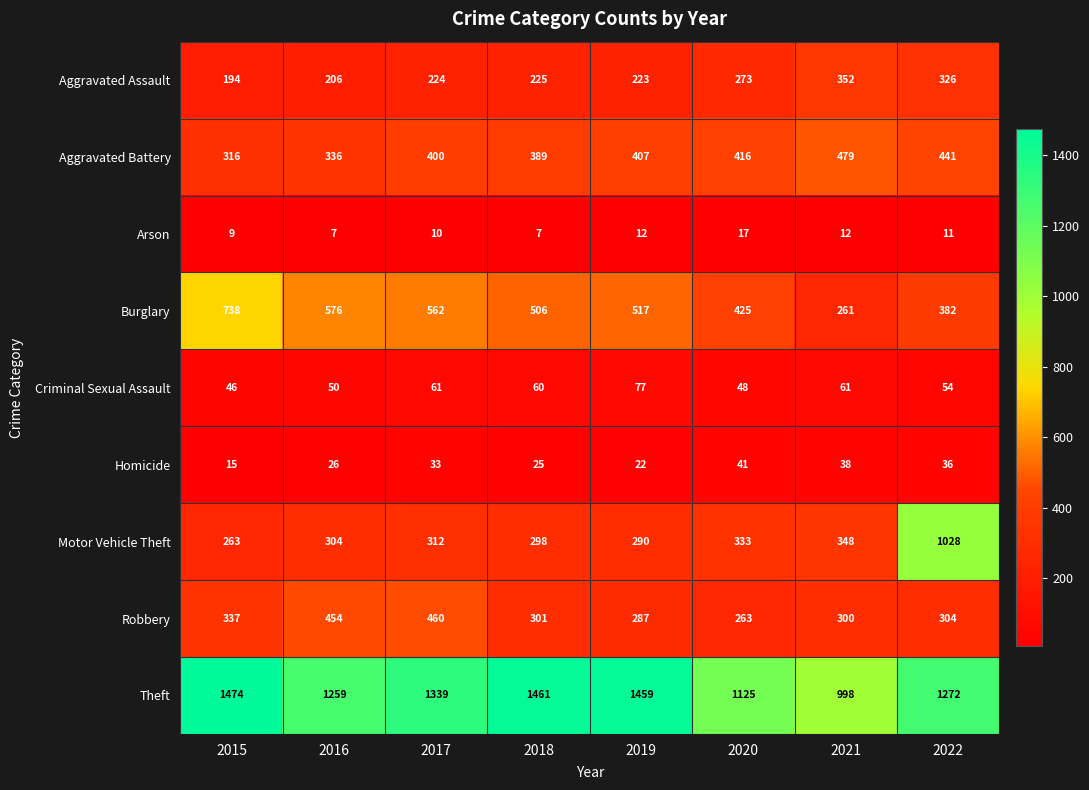

At which label is Robbery closest to 361?

2015